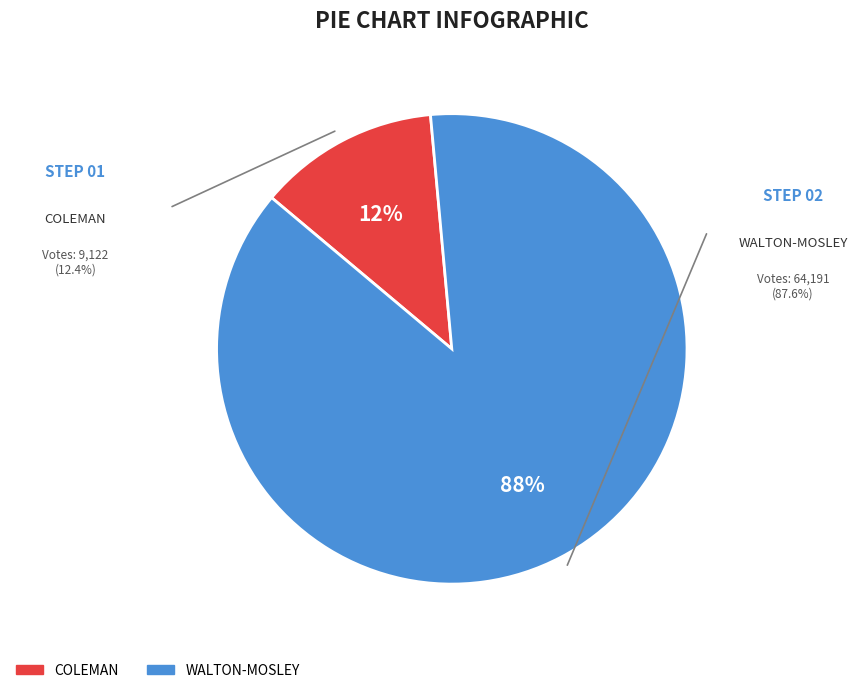

How many slices are in this pie chart?

2